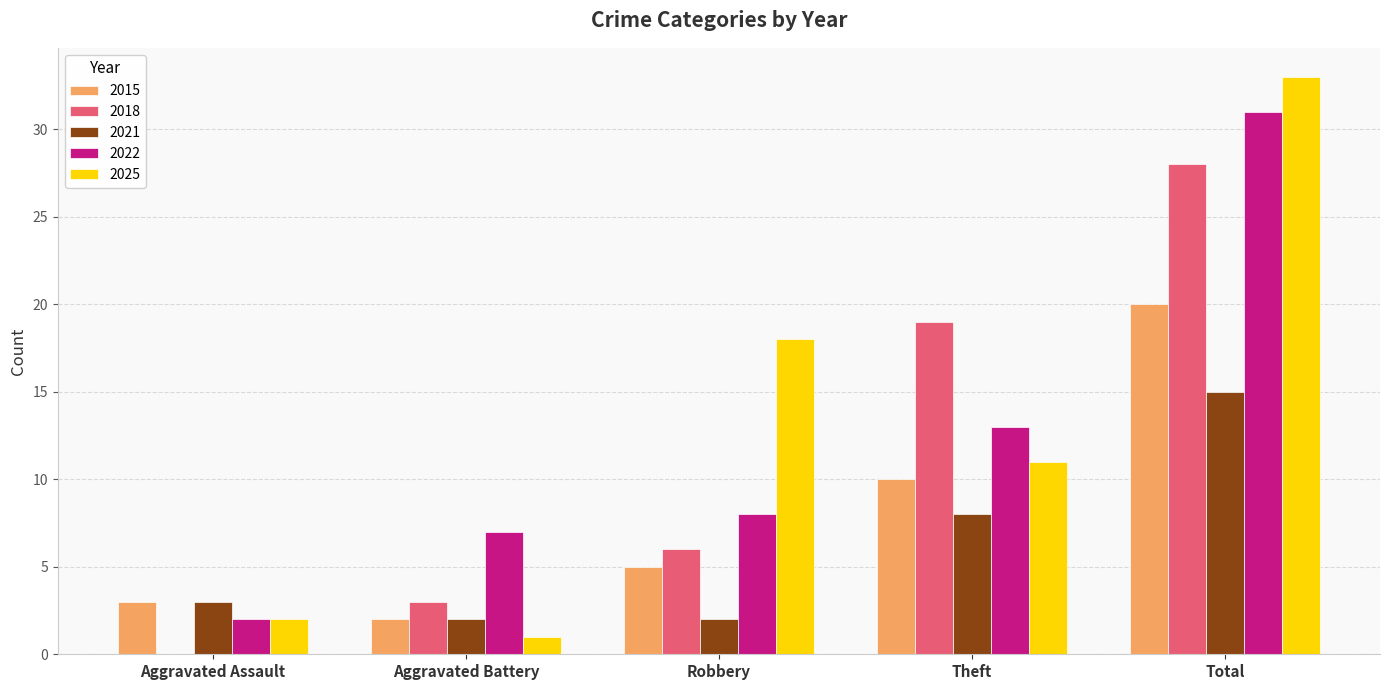

The value of 2018 at Robbery is 6. True or false?

True